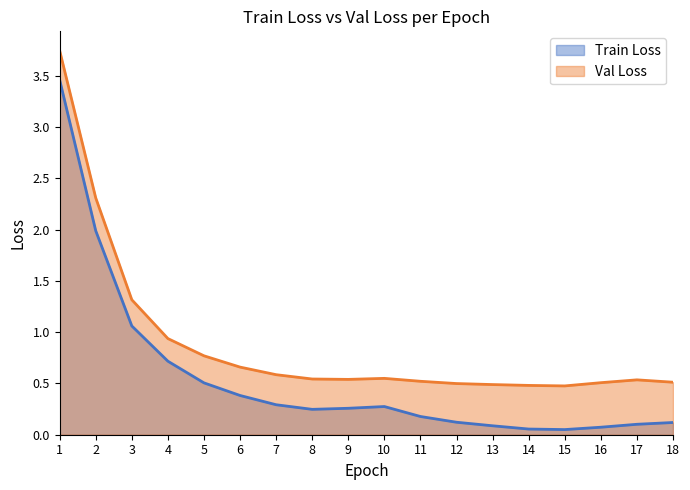

What is the difference between the maximum and second lowest values in the Train Loss series?

3.4